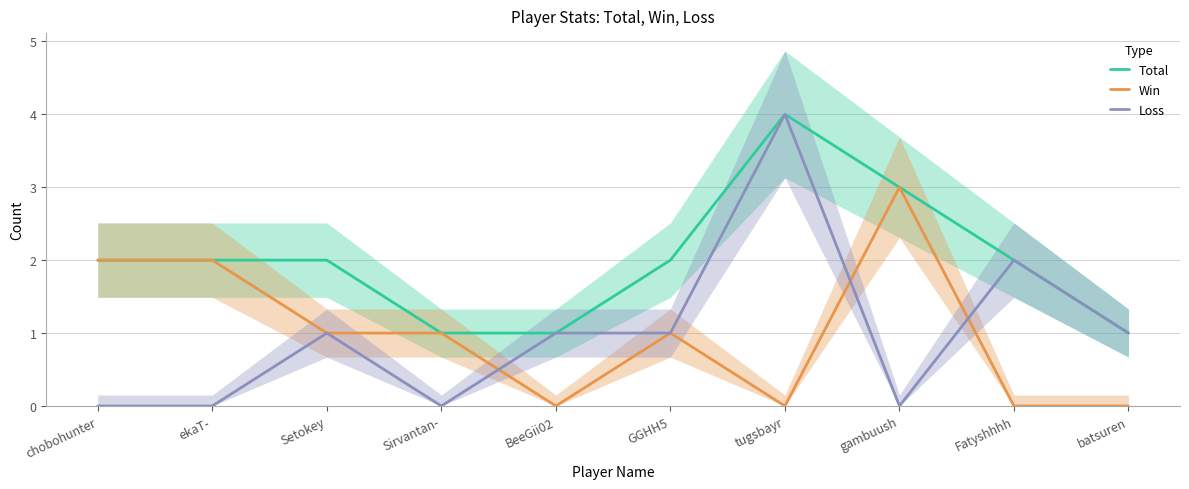

What is the spread (max minus min) of values at tugsbayr?

4